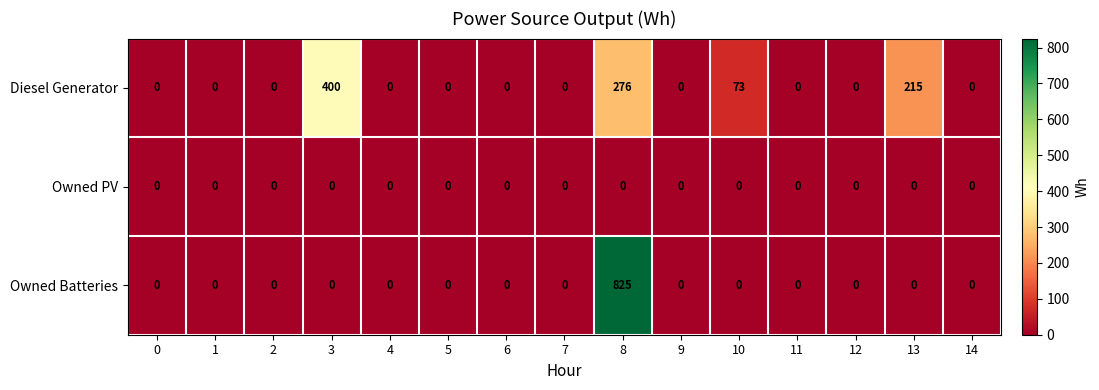

Rank the series by their maximum value, from lowest to highest.

Owned PV, Diesel Generator, Owned Batteries